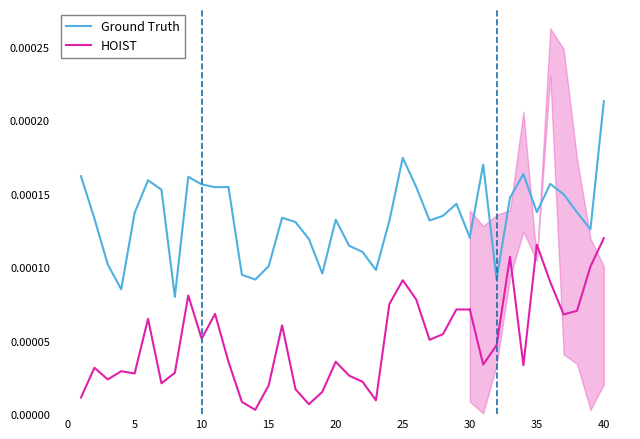

True or false: HOIST and Ground Truth intersect in this chart.

False